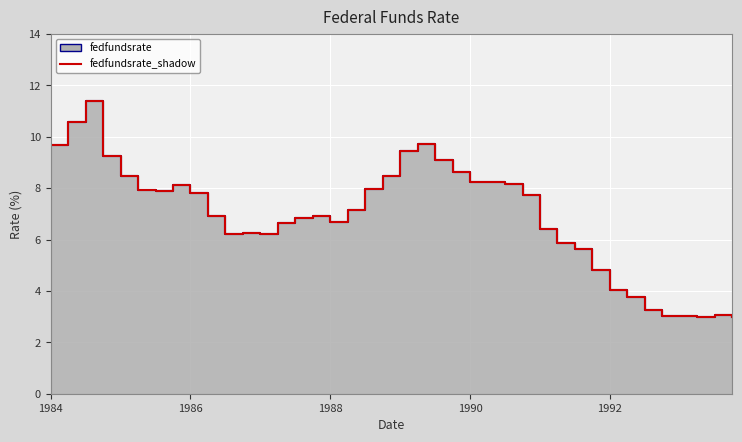

What is the minimum value shown in the chart?

3.0